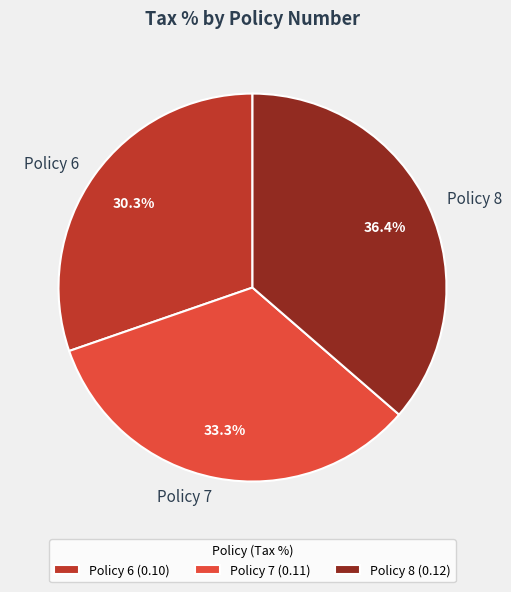

True or false: Policy 6 accounts for 41% of the total.

False